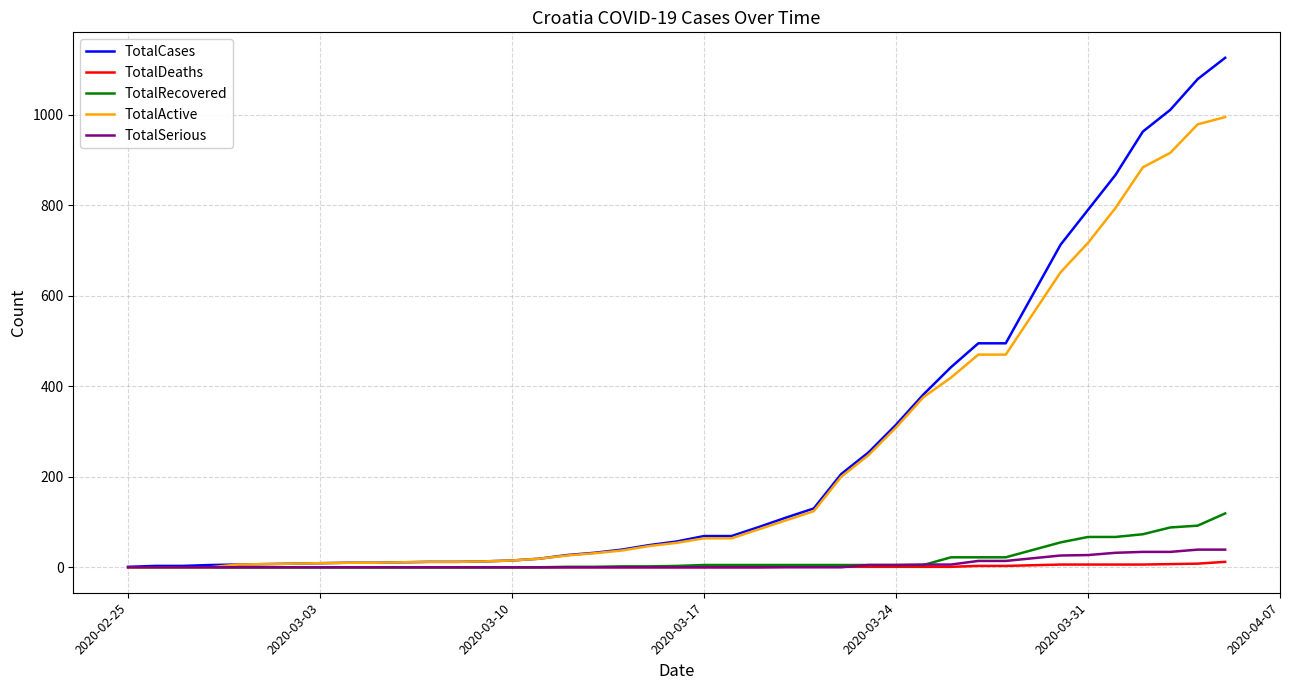

Which series has the widest spread of values?

TotalCases